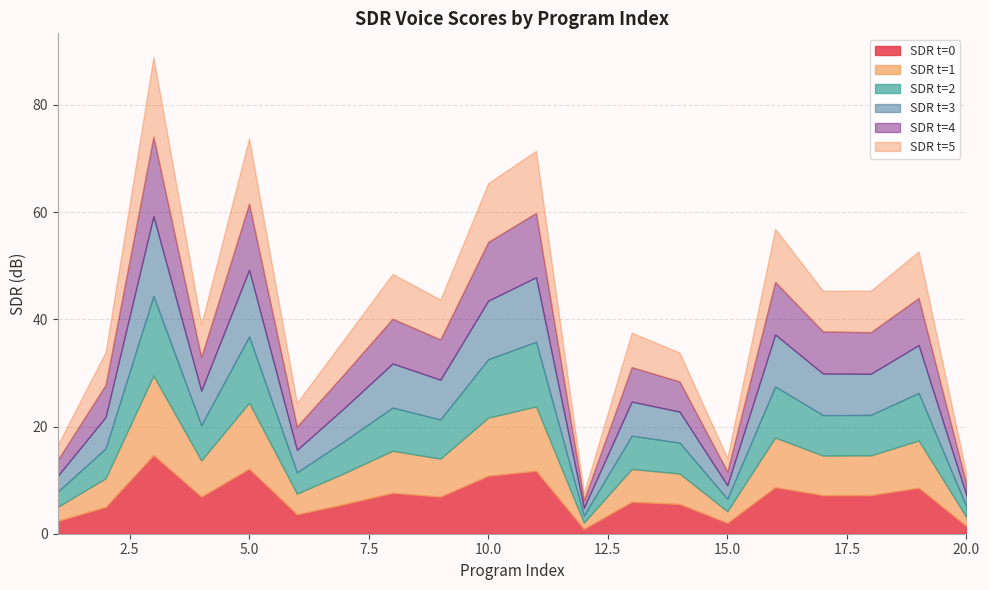

At which category is the sum across all series the highest?

3